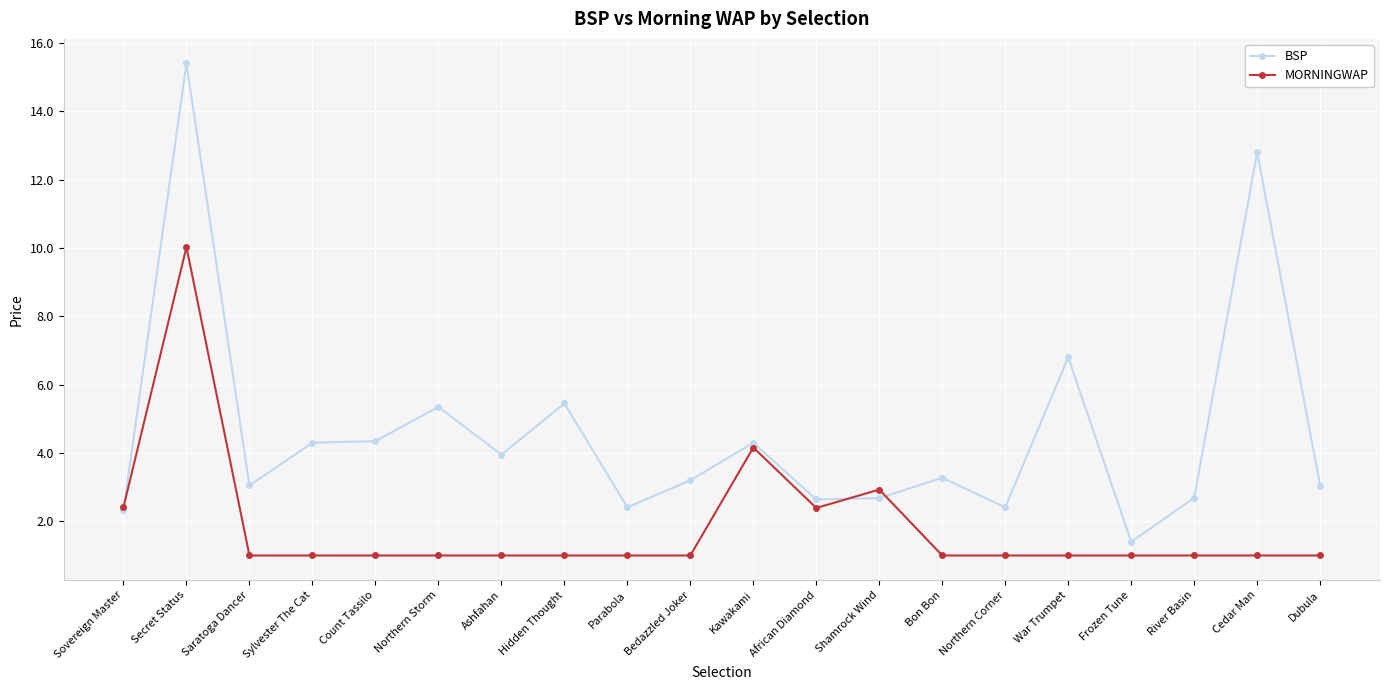

At which label is MORNINGWAP closest to 5?

Kawakami